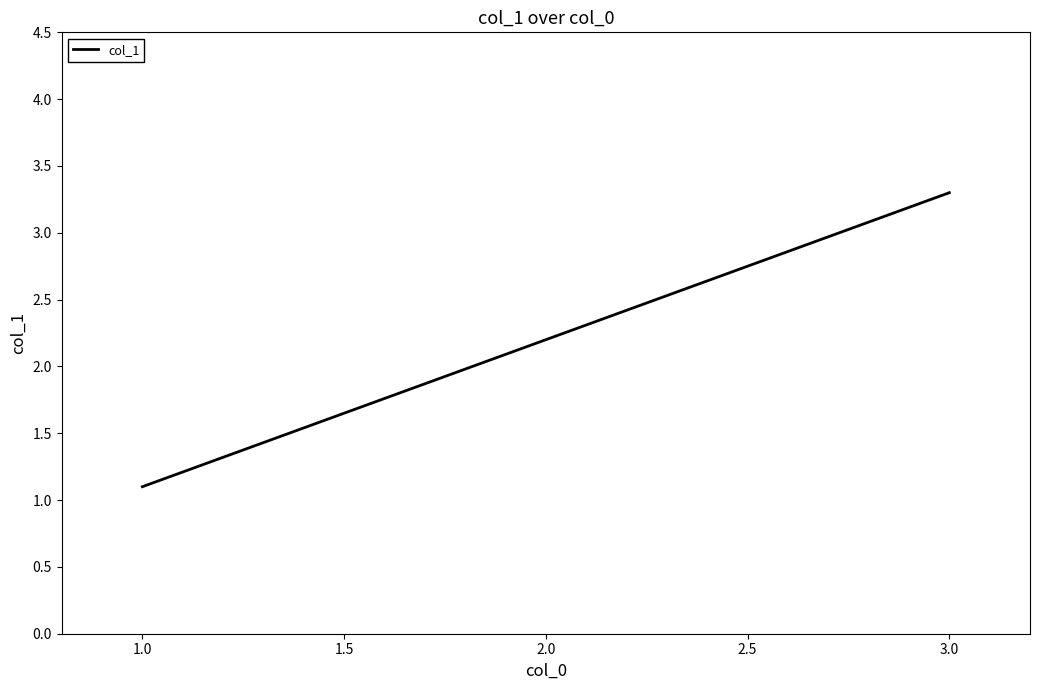

How many lines are shown in the chart?

1